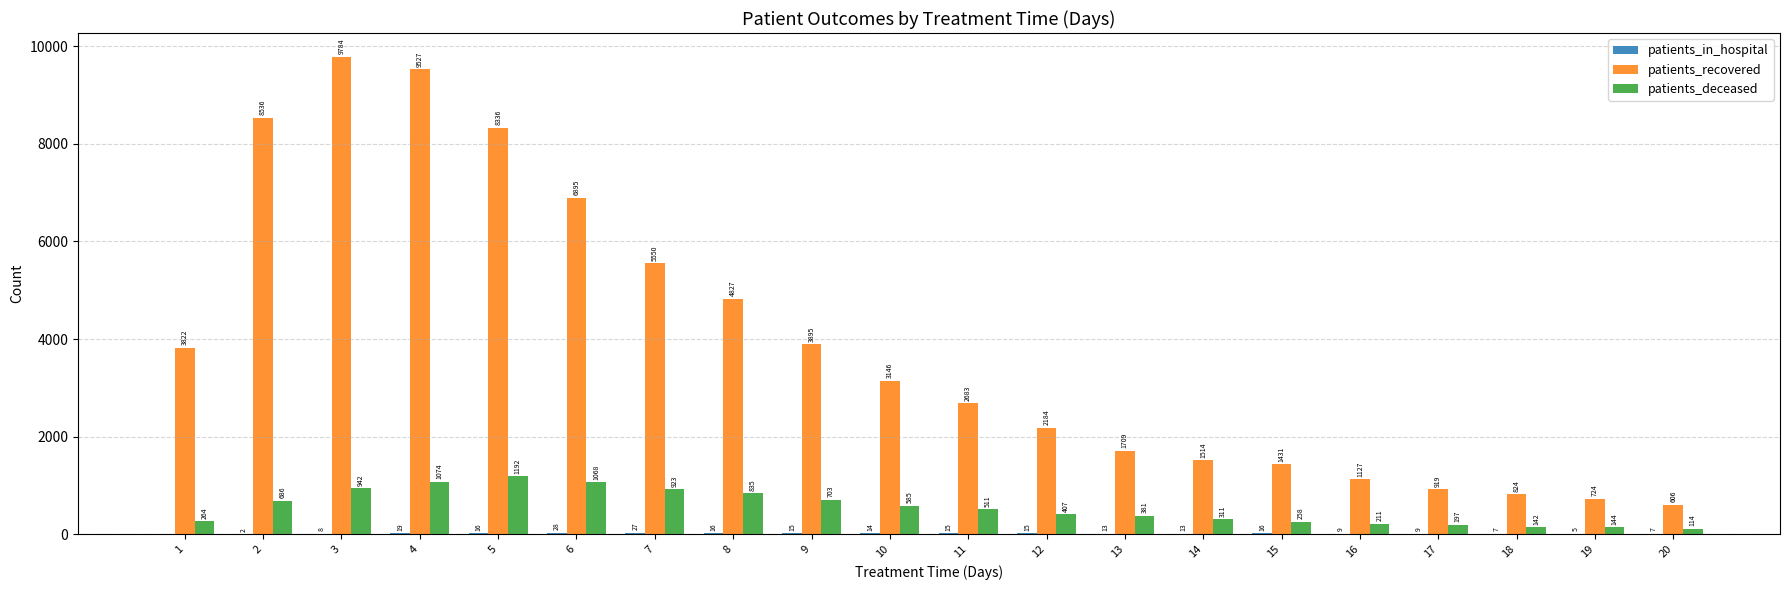

True or false: patients_deceased has a value of 114 at 20.

True